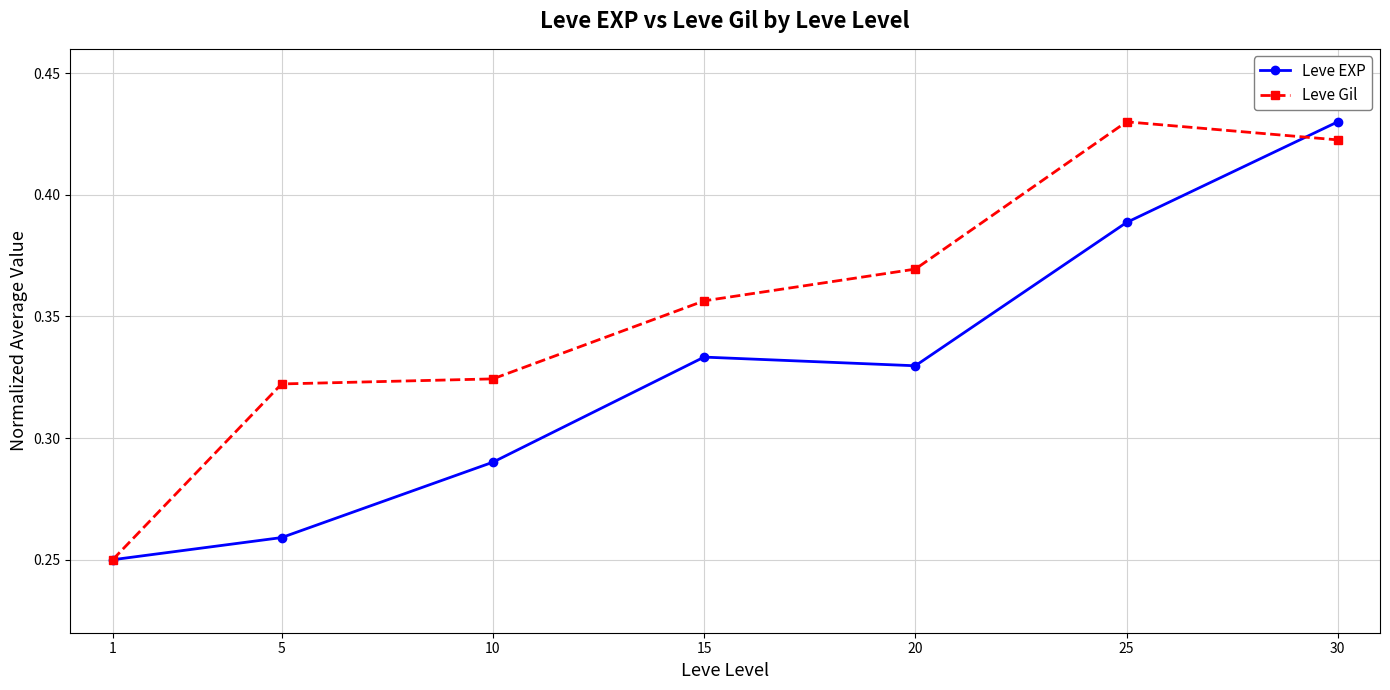

What is the total value across all series at 10?

0.6